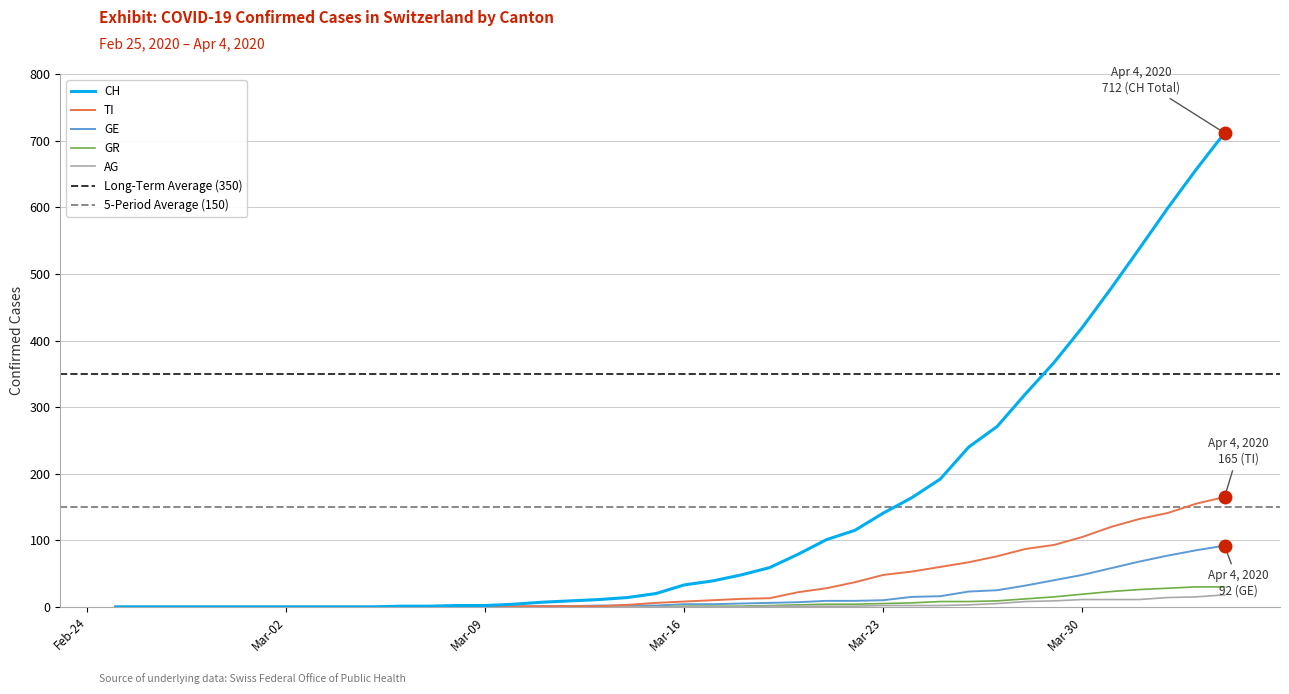

How many distinct data groups are displayed?

5